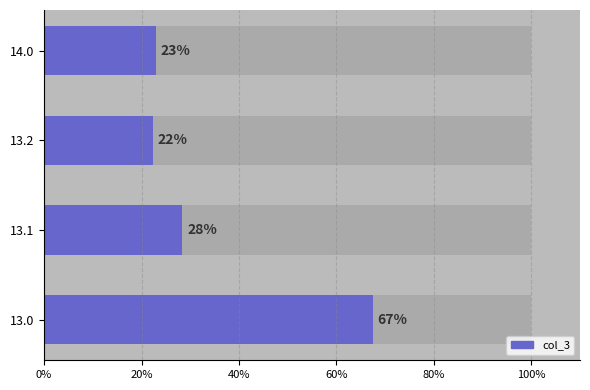

What is the maximum value shown in the chart?

67.5